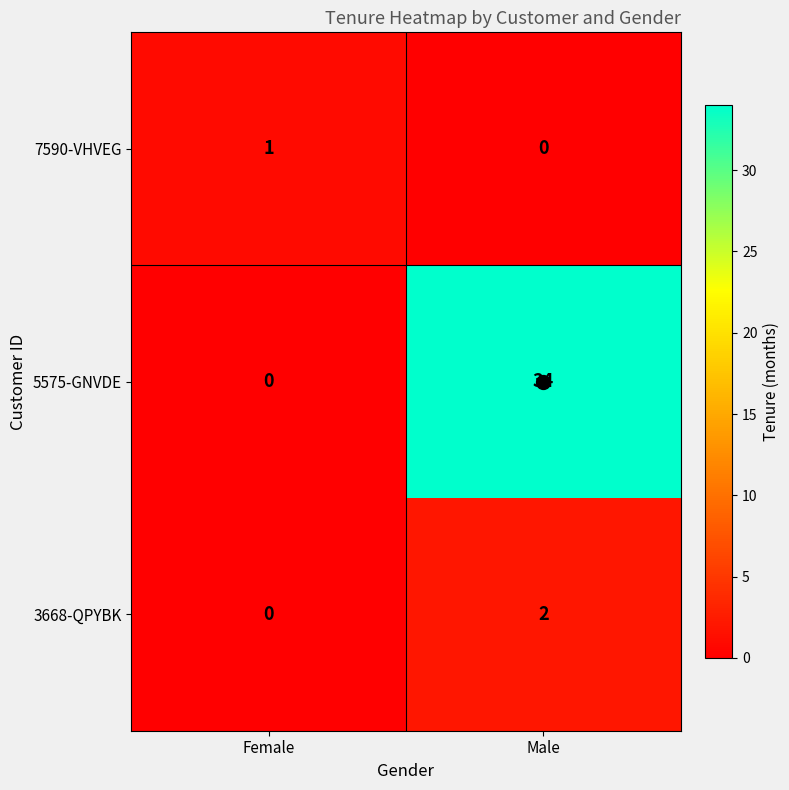

The value of 5575-GNVDE at Male is 34. True or false?

True